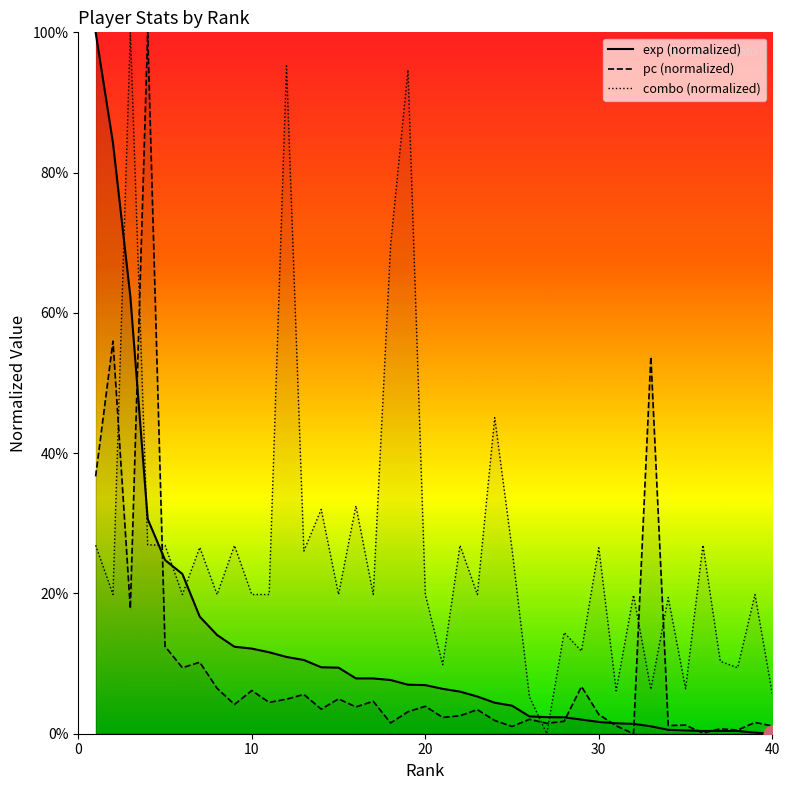

Reading left to right, what are all the values shown in this chart?

exp (normalized): 1.0	0.8	0.6	0.3	0.2	0.2	0.2	0.1	0.1	0.1	0.1	0.1	0.1	0.1	0.1	0.1	0.1	0.1	0.1	0.1	0.1	0.1	0.1	0.0	0.0	0.0	0.0	0.0	0.0	0.0	0.0	0.0	0.0	0.0	0.0	0.0	0.0	0.0	0.0	0.0
pc (normalized): 0.4	0.6	0.2	1.0	0.1	0.1	0.1	0.1	0.0	0.1	0.0	0.0	0.1	0.0	0.0	0.0	0.0	0.0	0.0	0.0	0.0	0.0	0.0	0.0	0.0	0.0	0.0	0.0	0.1	0.0	0.0	0.0	0.5	0.0	0.0	0.0	0.0	0.0	0.0	0.0
combo (normalized): 0.3	0.2	1.0	0.3	0.3	0.2	0.3	0.2	0.3	0.2	0.2	1.0	0.3	0.3	0.2	0.3	0.2	0.7	0.9	0.2	0.1	0.3	0.2	0.5	0.3	0.1	0.0	0.1	0.1	0.3	0.1	0.2	0.1	0.2	0.1	0.3	0.1	0.1	0.2	0.1